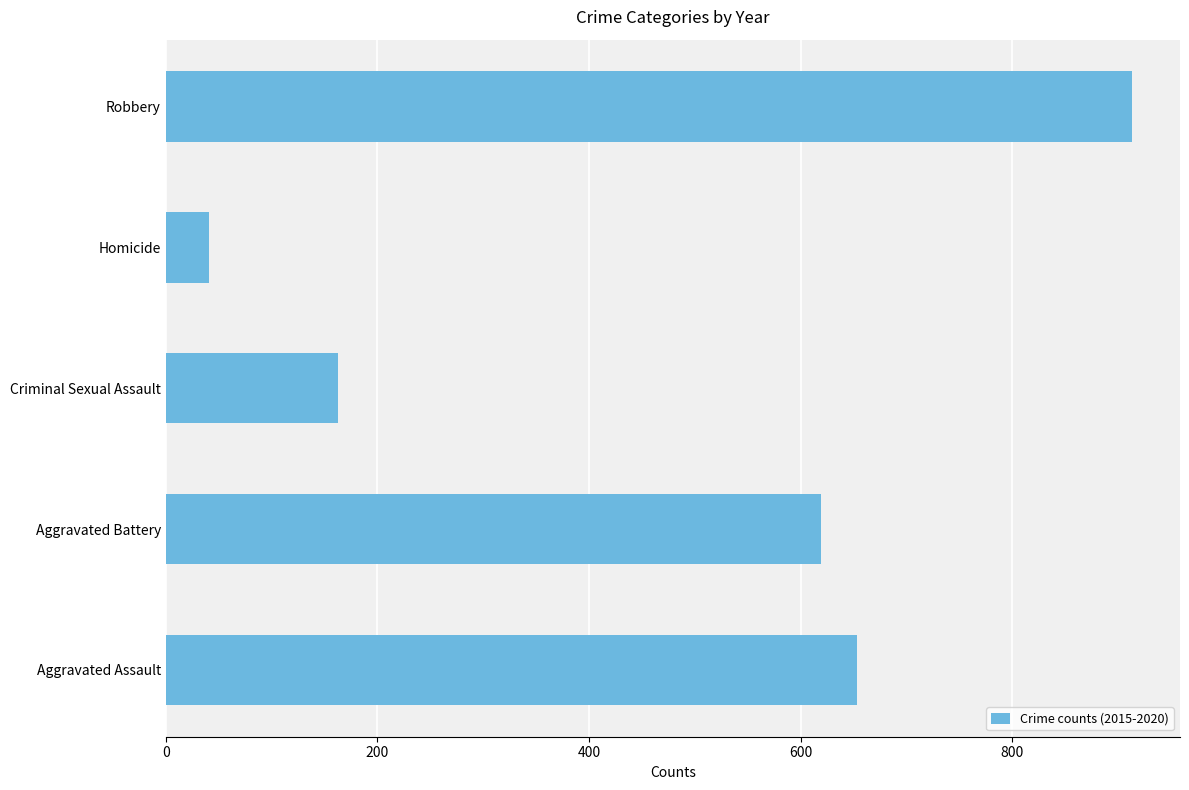

Reading top to bottom, list all the values displayed in this chart.

Robbery=913	Homicide=41	Criminal Sexual Assault=163	Aggravated Battery=619	Aggravated Assault=653